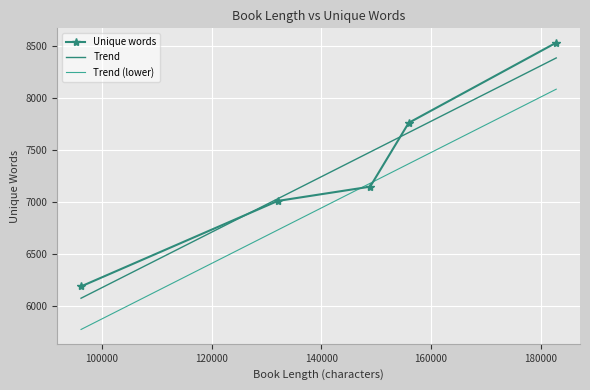

Is this an area chart (filled region under the line)?

No